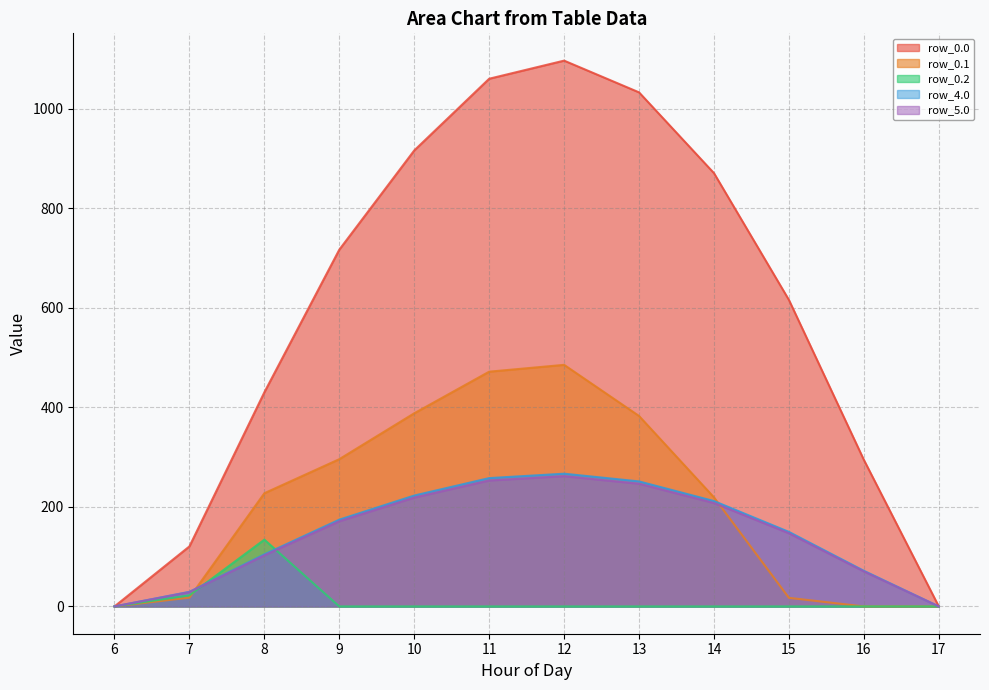

Is the value of row_5.0 at 11 greater than the value of row_0.0 at 13?

No